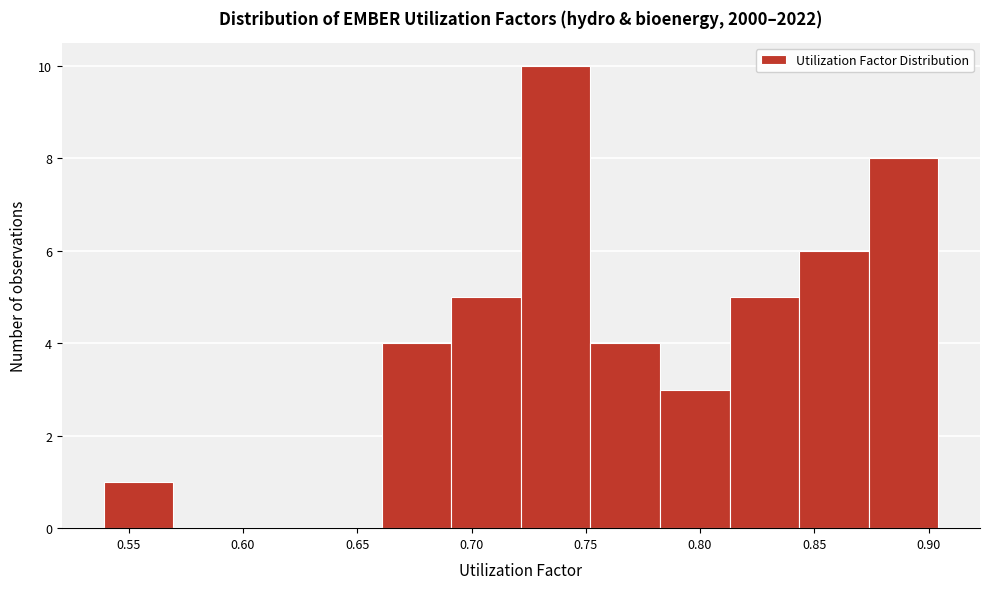

Over which range of the x-axis is the bar tallest?

0.720 to 0.750